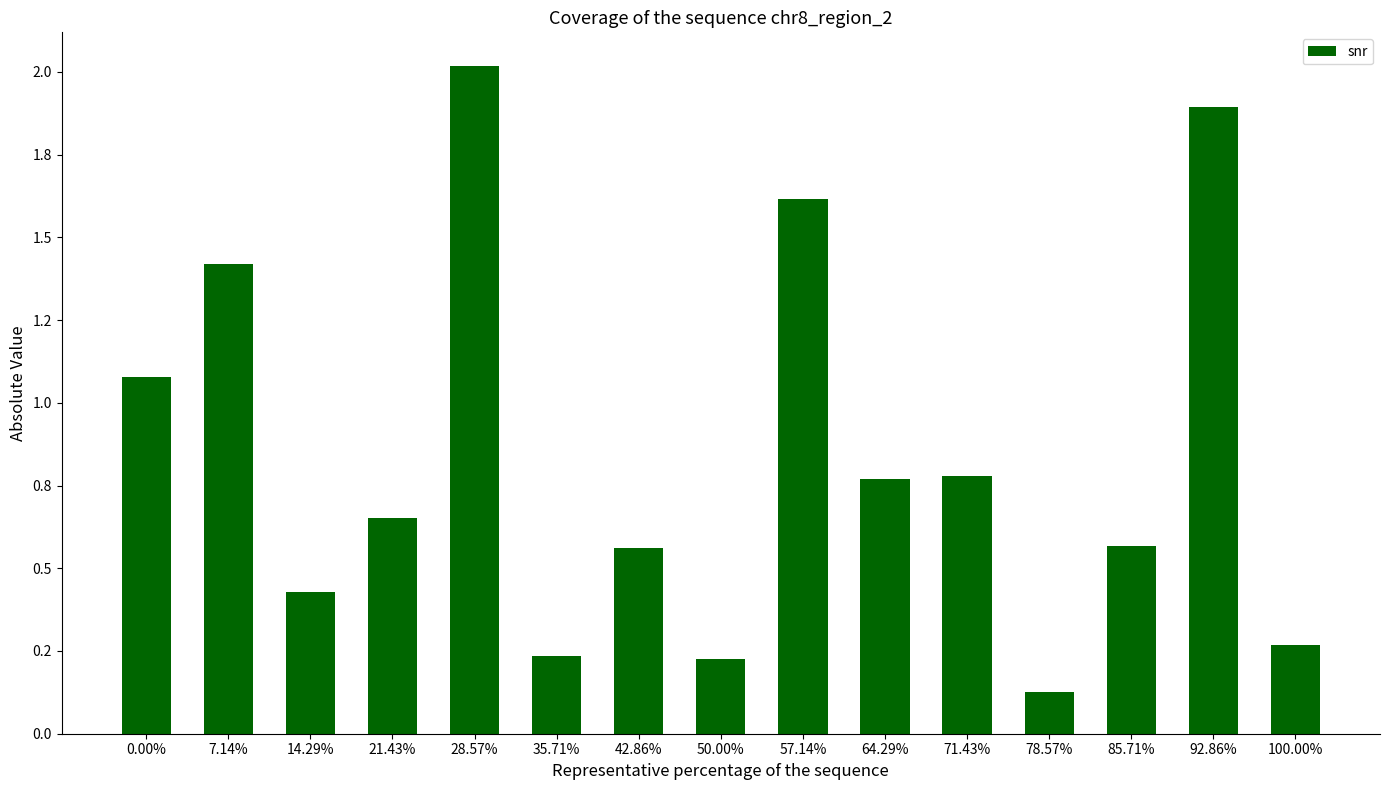

List the labels in order of value, largest first.

28.57%, 92.86%, 57.14%, 7.14%, 0.00%, 71.43%, 64.29%, 21.43%, 85.71%, 42.86%, 14.29%, 100.00%, 35.71%, 50.00%, 78.57%